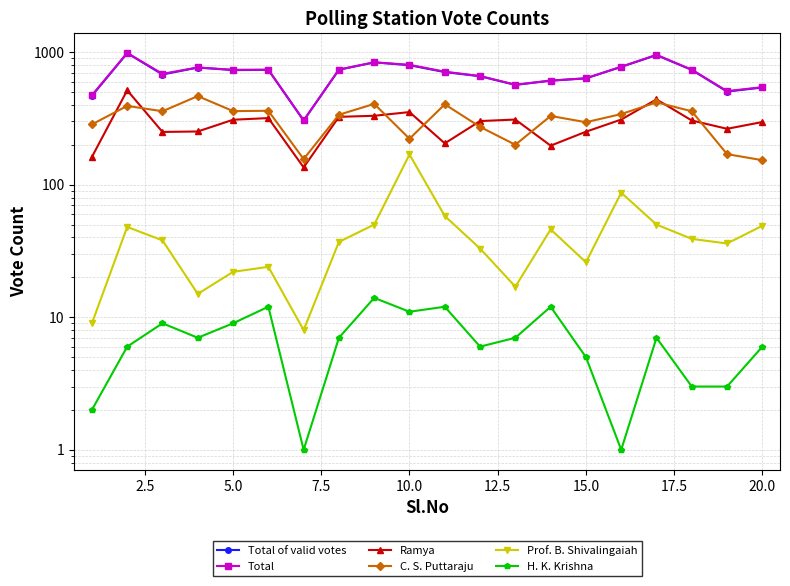

Does the chart display data point markers on the line(s)?

Yes